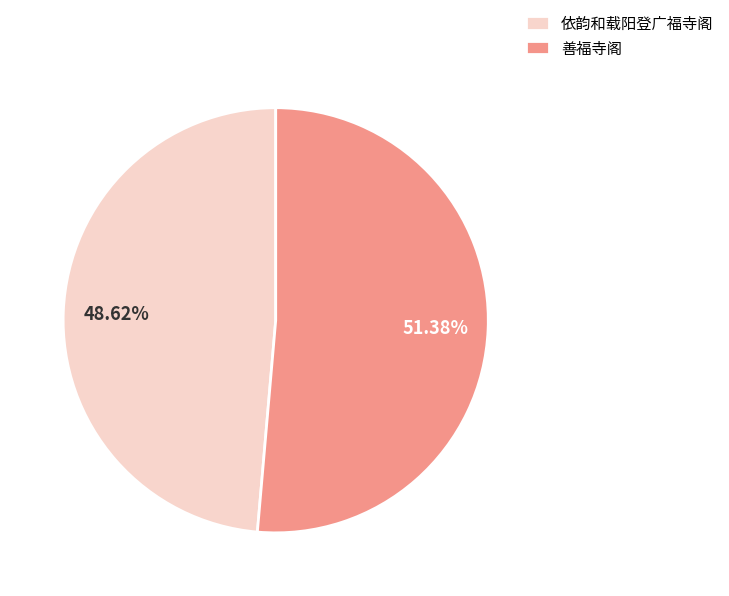

Rank the categories by value from highest to lowest.

善福寺阁, 依韵和载阳登广福寺阁